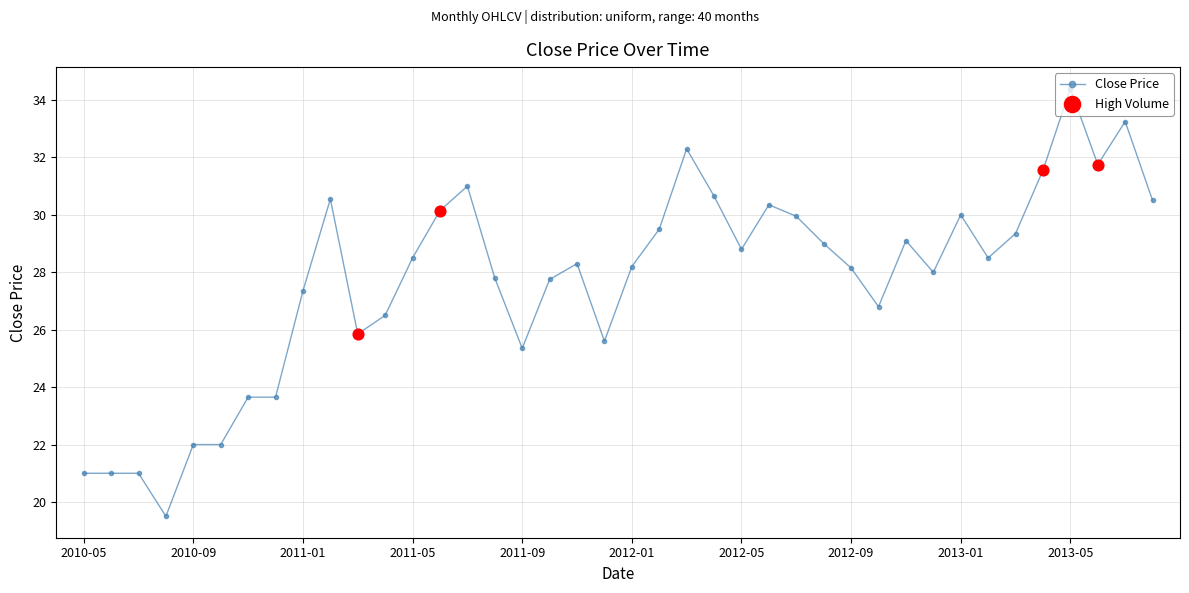

True or false: there are more than 1 points higher than both neighbors.

True